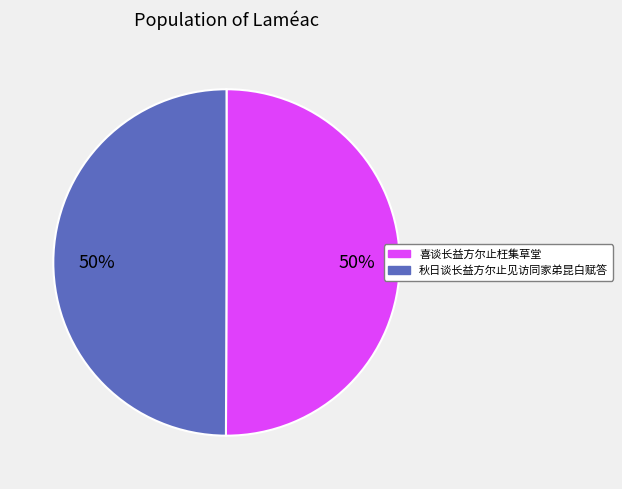

To the nearest percent, what is the average slice percentage?

50%